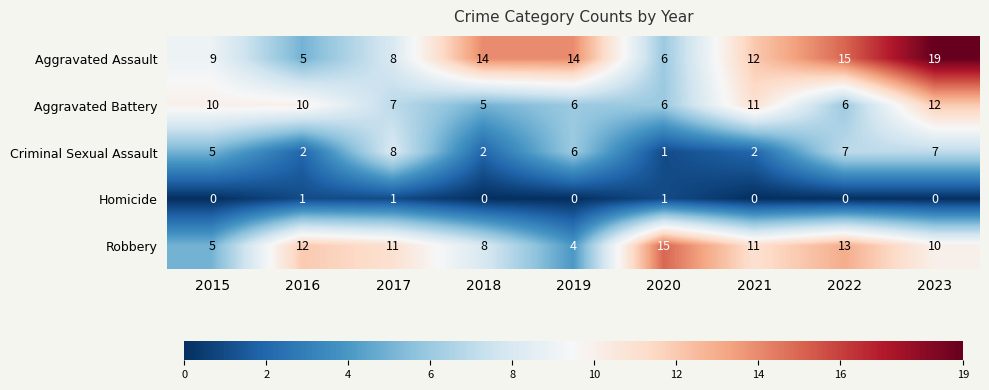

How many categories are shown in the chart?

9